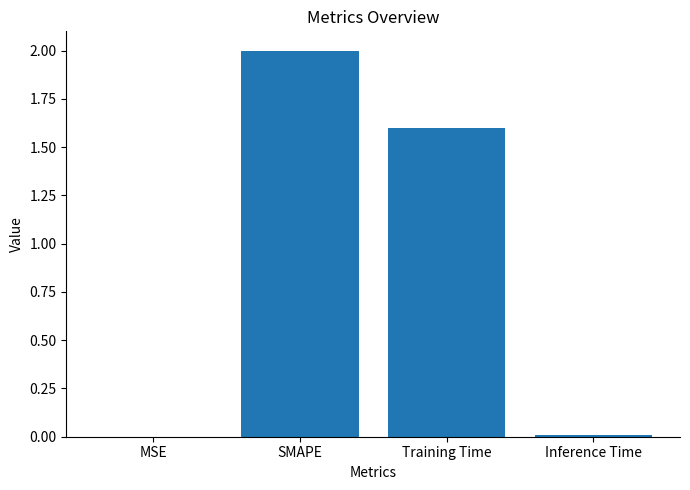

Are the bars horizontal?

No